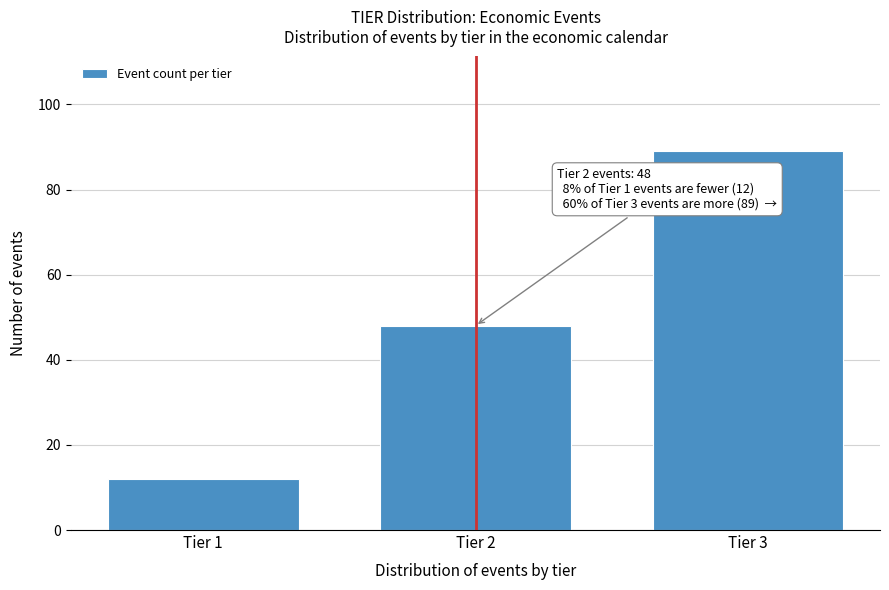

Reading left to right, transcribe all the data shown in this chart.

Tier 1=12	Tier 2=48	Tier 3=89